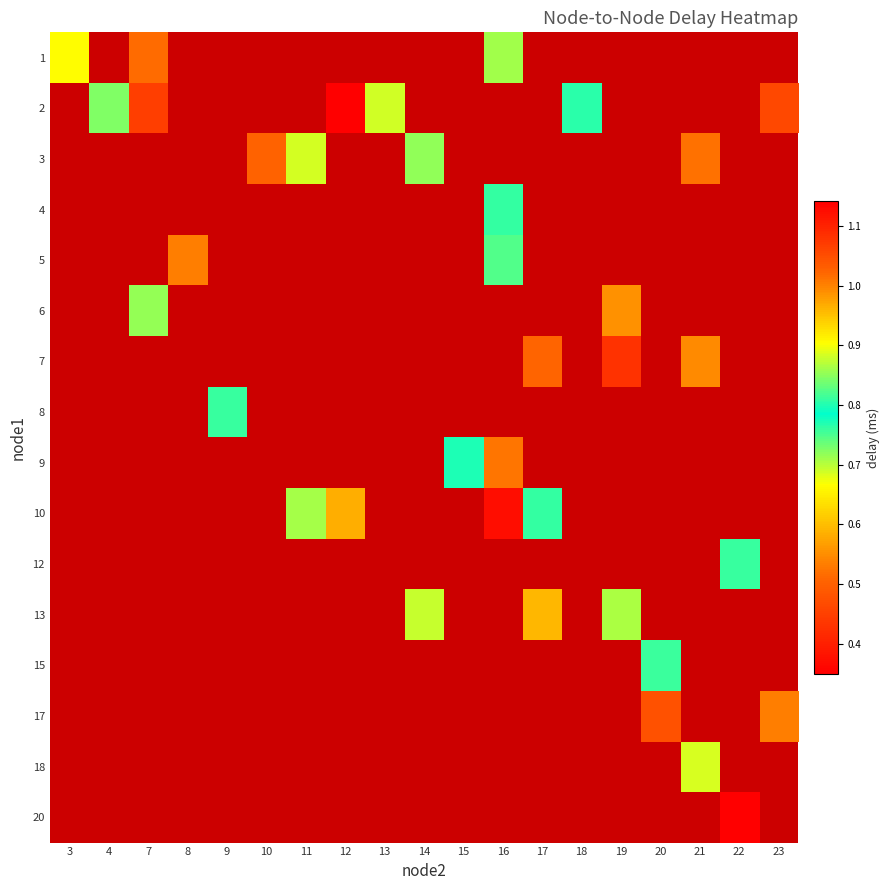

Which label corresponds to the smallest value in the chart?

12